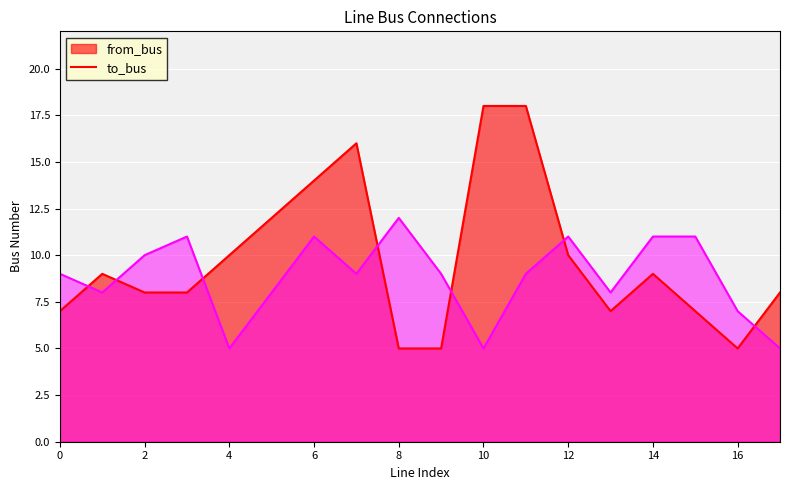

Reading right to left, extract all data points from this chart.

from_bus: 17=8	16=5	15=7	14=9	13=7	12=10	11=18	10=18	9=5	8=5	7=16	6=14	5=12	4=10	3=8	2=8	1=9	0=7
to_bus: 17=5	16=7	15=11	14=11	13=8	12=11	11=9	10=5	9=9	8=12	7=9	6=11	5=8	4=5	3=11	2=10	1=8	0=9